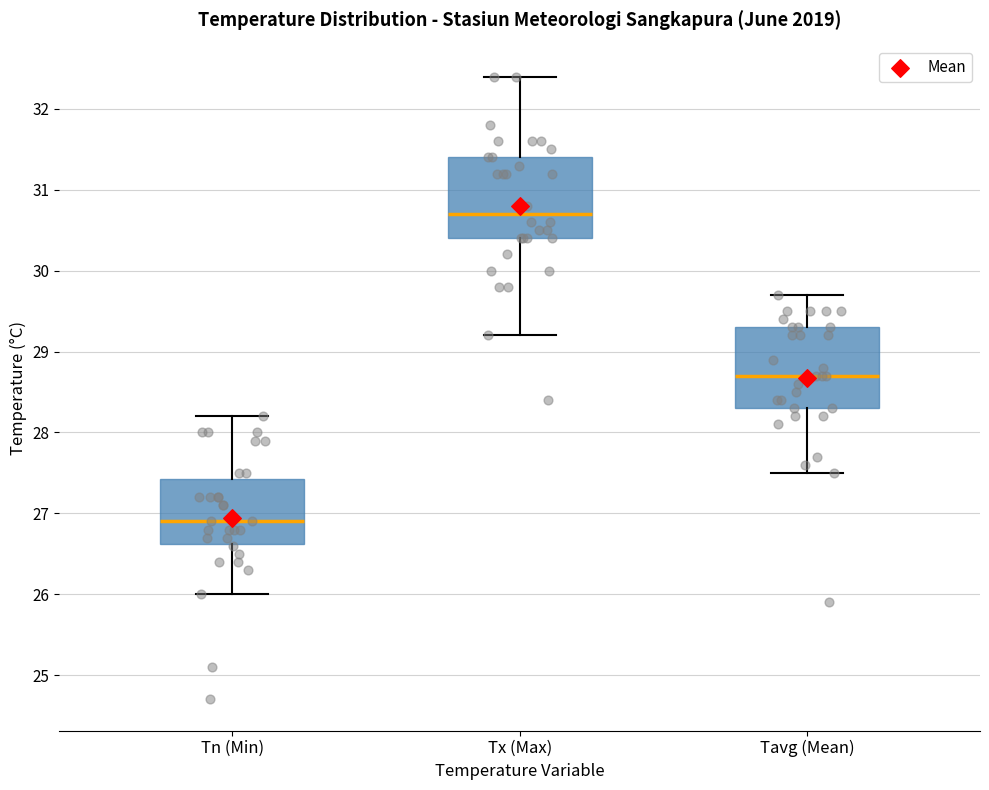

Reading left to right, read every box against the y-axis: the position of its median line, the range the box covers, and the ends of its whiskers. The values are not printed on the chart, so give them approximately, as read against the axis.

Tn (Min): median 26.9, box 26.6 to 27.4, whiskers 26.0 to 28.2
Tx (Max): median 30.7, box 30.4 to 31.4, whiskers 29.2 to 32.4
Tavg (Mean): median 28.7, box 28.3 to 29.3, whiskers 27.5 to 29.7